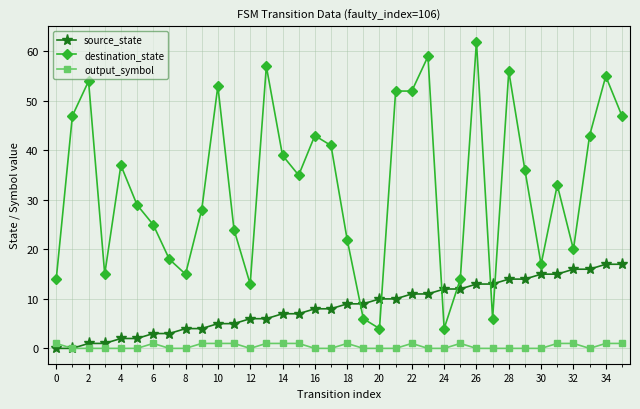

What is the sum of all source_state values?

306